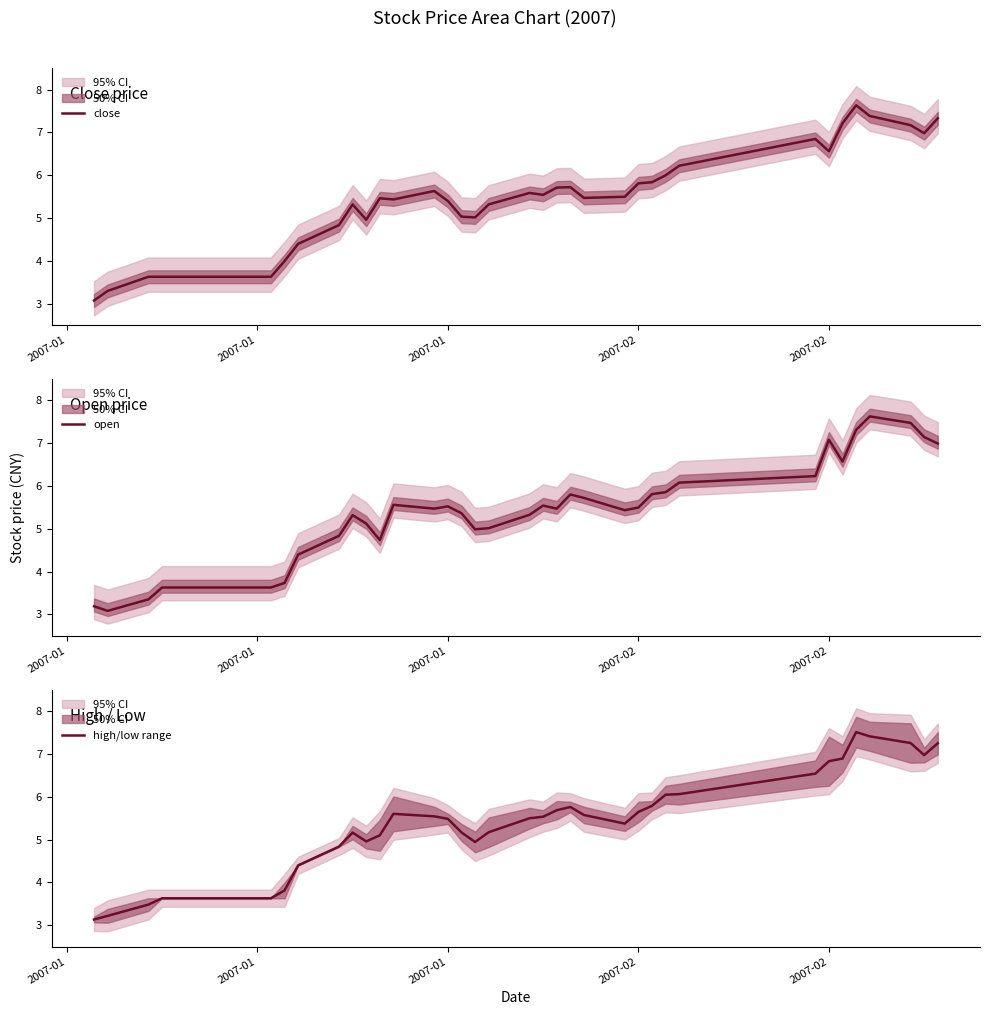

Which series has the largest range (max minus min)?

close